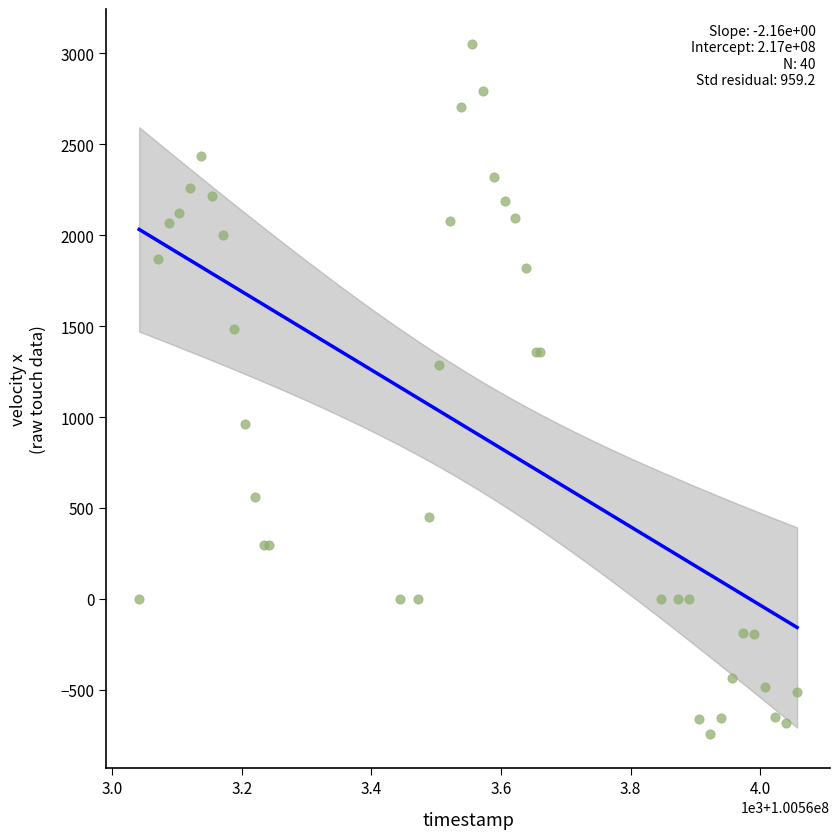

What Y value in the scatter plot is closest to 1156?

1284.4